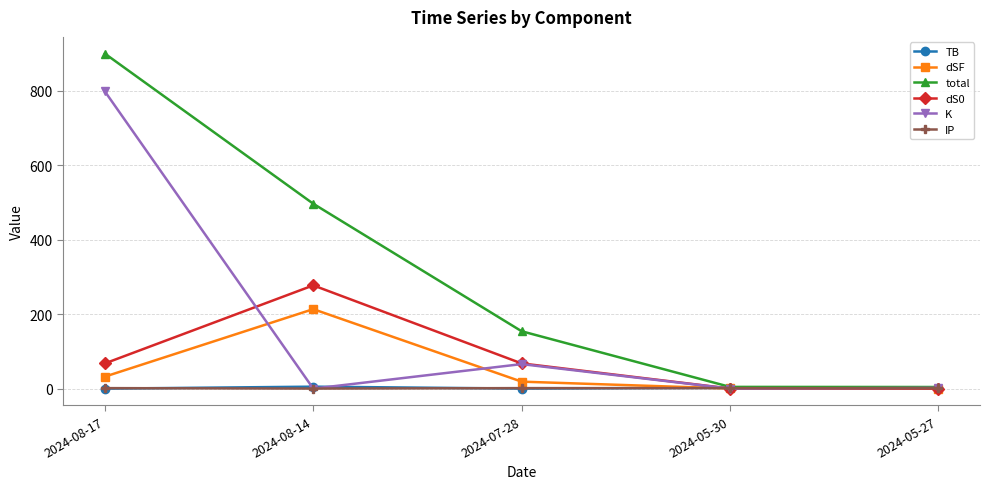

Which series changed the most between 2024-07-28 and 2024-05-30?

total